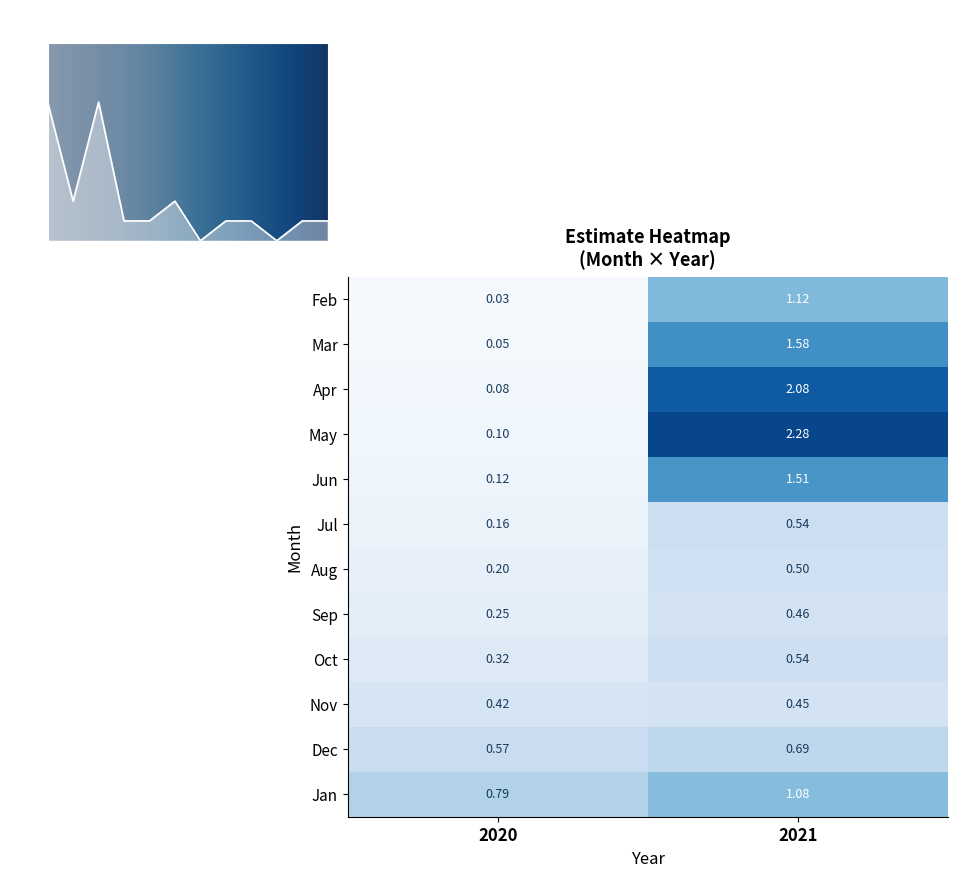

Reading right to left, list all the values displayed in this chart.

2: 1.1	0.0
3: 1.6	0.1
4: 2.1	0.1
5: 2.3	0.1
6: 1.5	0.1
7: 0.5	0.2
8: 0.5	0.2
9: 0.5	0.3
10: 0.5	0.3
11: 0.5	0.4
12: 0.7	0.6
1: 1.1	0.8